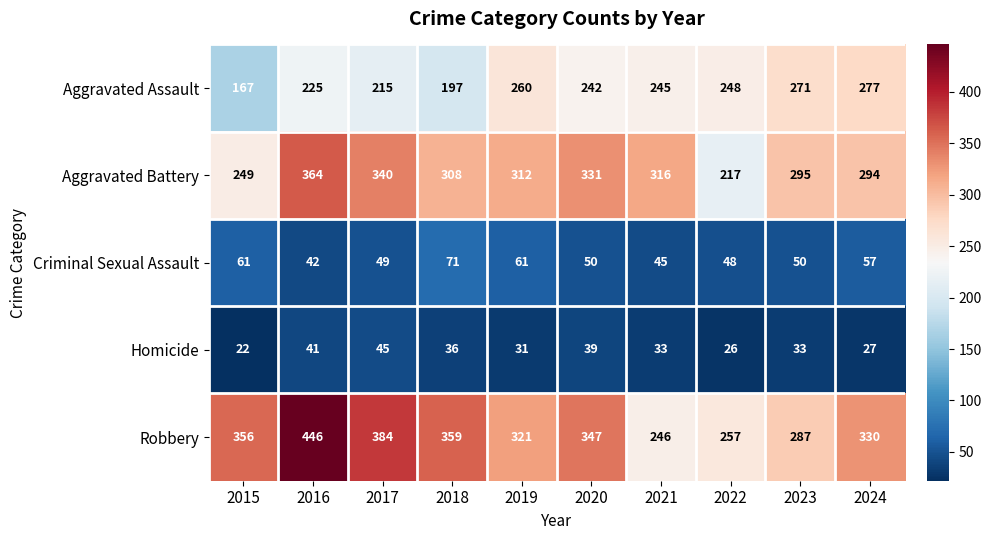

Which series has the largest total across all categories?

Robbery